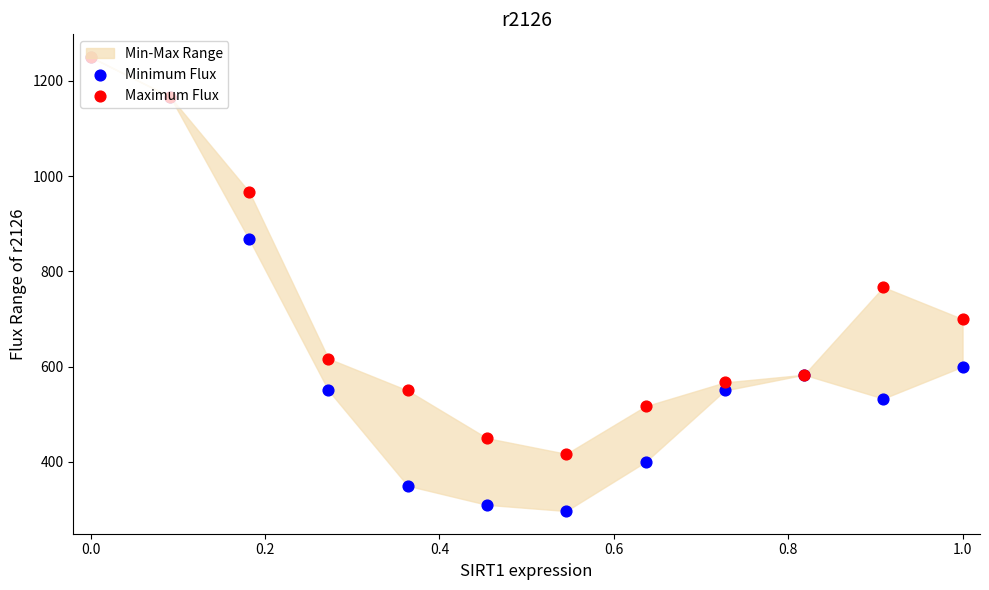

Is the value of Minimum Flux at 0.0 greater than the value of Maximum Flux at 0.4?

Yes